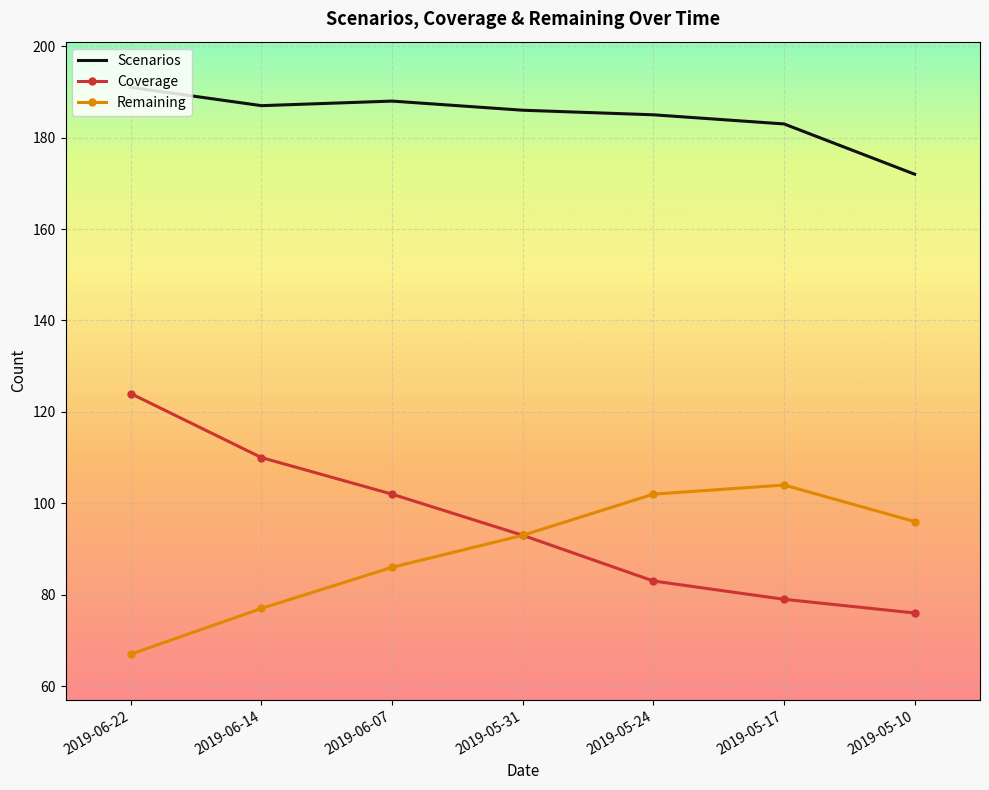

What is the difference between the Coverage values at 2019-05-10 and 2019-06-22?

48